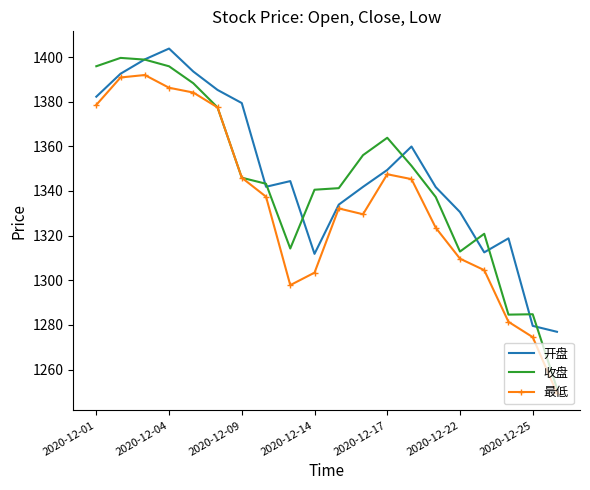

Rank the series by their maximum value, from lowest to highest.

最低, 收盘, 开盘